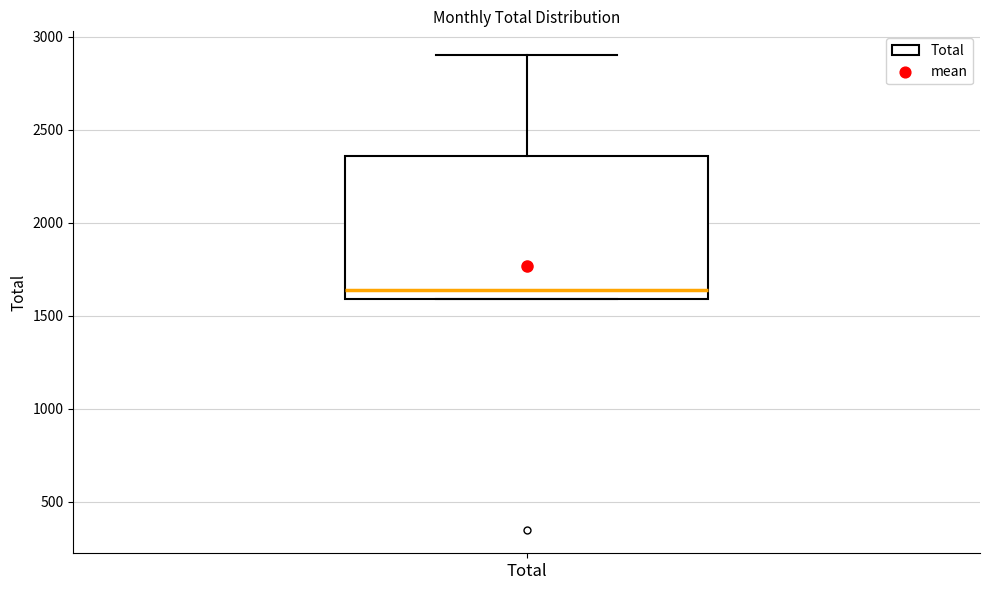

Read this box plot against the y-axis: the position of the median line, the range covered by the box, and the ends of both whiskers. The values are not printed on the chart, so give them approximately, as read against the axis.

median 1650, box 1600 to 2350, whiskers 1600 to 2900